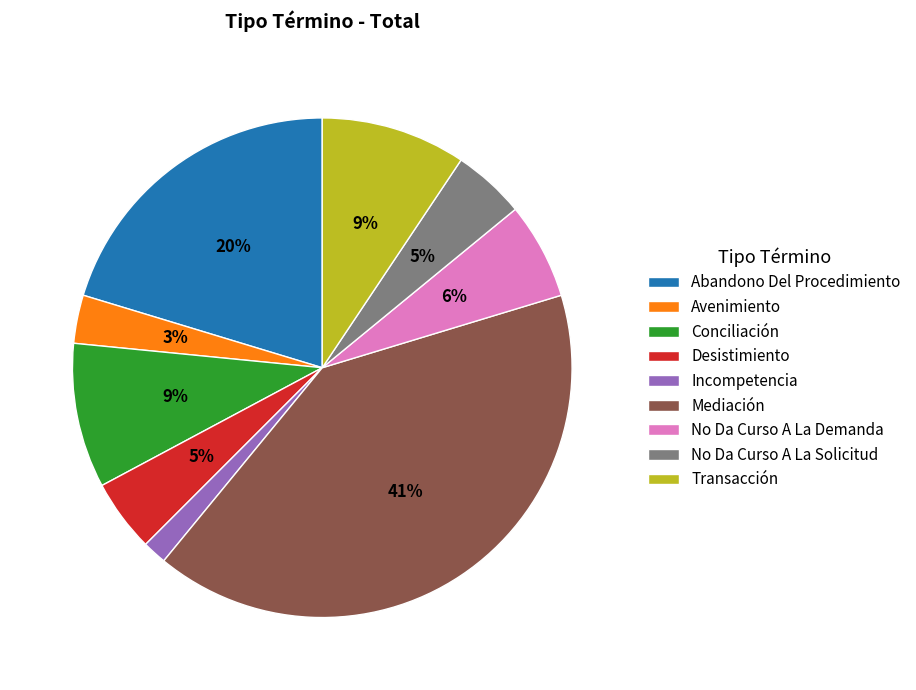

How many slices are in this pie chart?

9